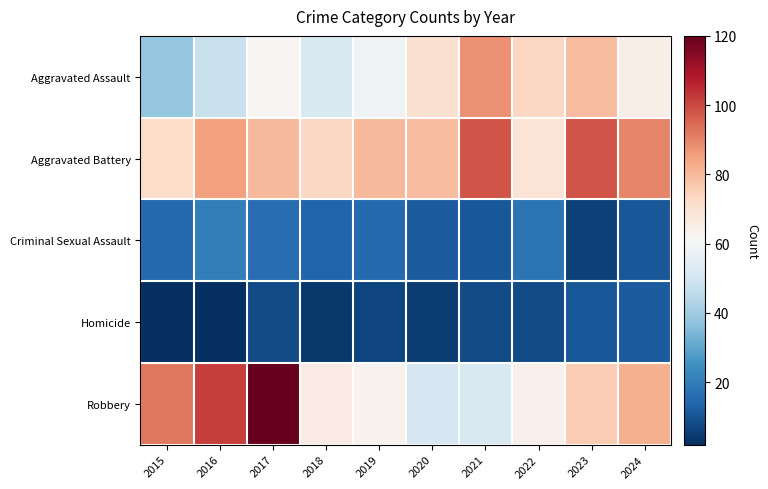

Which series has the largest range (max minus min)?

Robbery